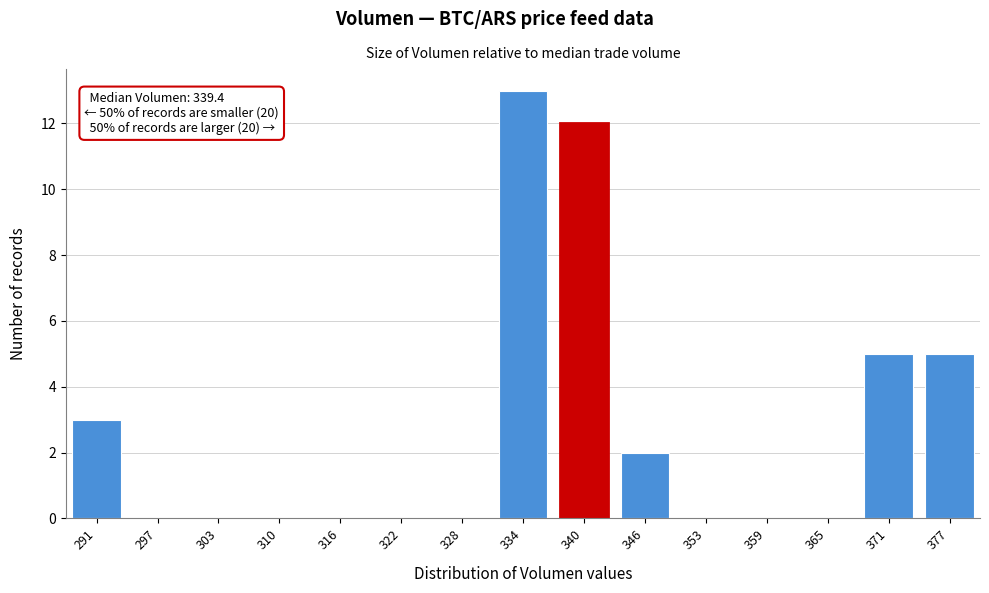

Reading left to right, extract all data points from this chart.

291=3	297=0	303=0	310=0	316=0	322=0	328=0	334=13	340=12	346=2	353=0	359=0	365=0	371=5	377=5